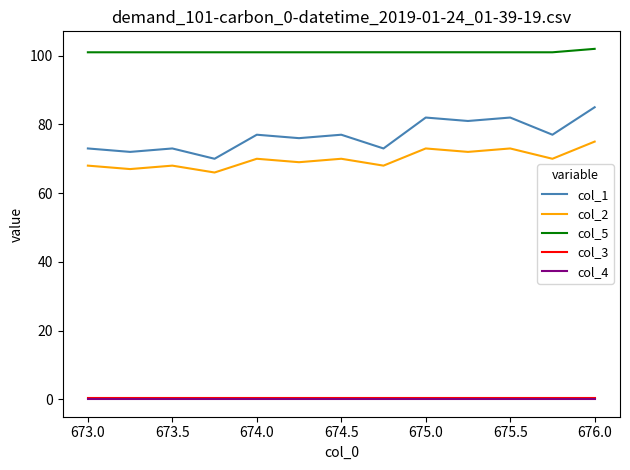

What is the greatest value displayed?

102.0